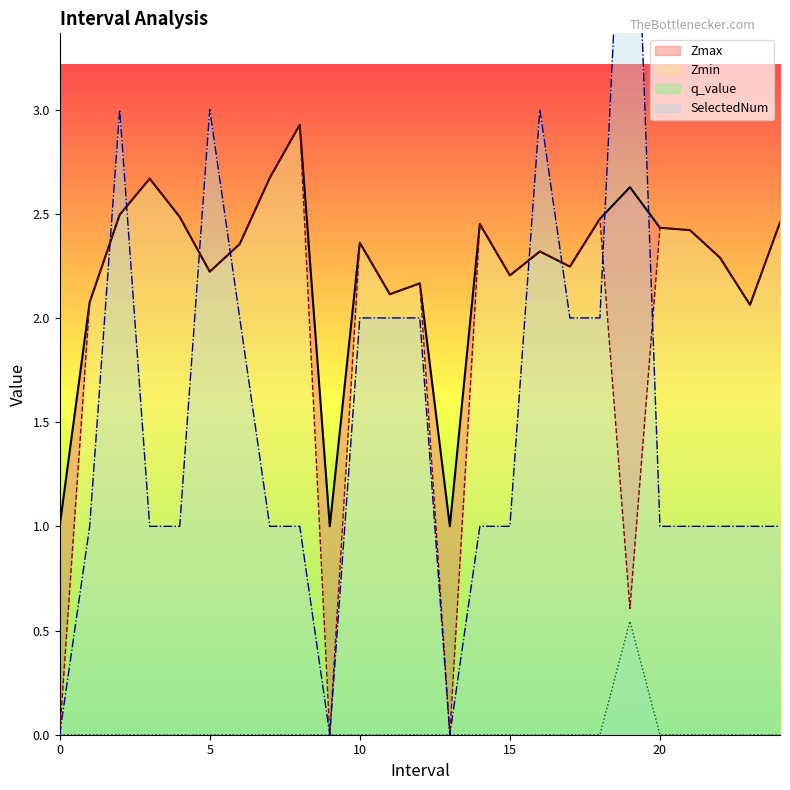

Reading right to left, transcribe all the data shown in this chart.

Zmax: 2.5	2.1	2.3	2.4	2.4	2.6	2.5	2.2	2.3	2.2	2.5	1.0	2.2	2.1	2.4	1.0	2.9	2.7	2.4	2.2	2.5	2.7	2.5	2.1	1.0
Zmin: 2.5	2.1	2.3	2.4	2.4	0.6	2.5	2.2	2.3	2.2	2.5	0.0	2.2	2.1	2.4	0.0	2.9	2.7	2.4	2.2	2.5	2.7	2.5	2.1	0.0
q_value: -0.0	-0.0	-0.0	-0.0	-0.0	0.5	-0.0	-0.0	-0.0	-0.0	-0.0	0.0	-0.0	-0.0	-0.0	0.0	-0.0	-0.0	-0.0	-0.0	-0.0	-0.0	-0.0	-0.0	0.0
SelectedNum: 1.0	1.0	1.0	1.0	1.0	5.0	2.0	2.0	3.0	1.0	1.0	0.0	2.0	2.0	2.0	0.0	1.0	1.0	2.0	3.0	1.0	1.0	3.0	1.0	0.0